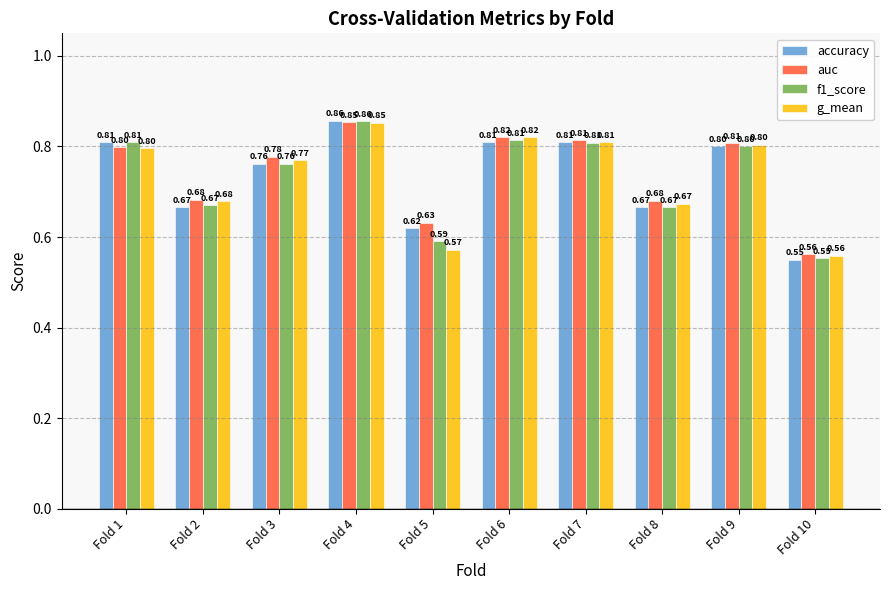

What is the difference between the maximum and minimum values in the auc series?

0.3